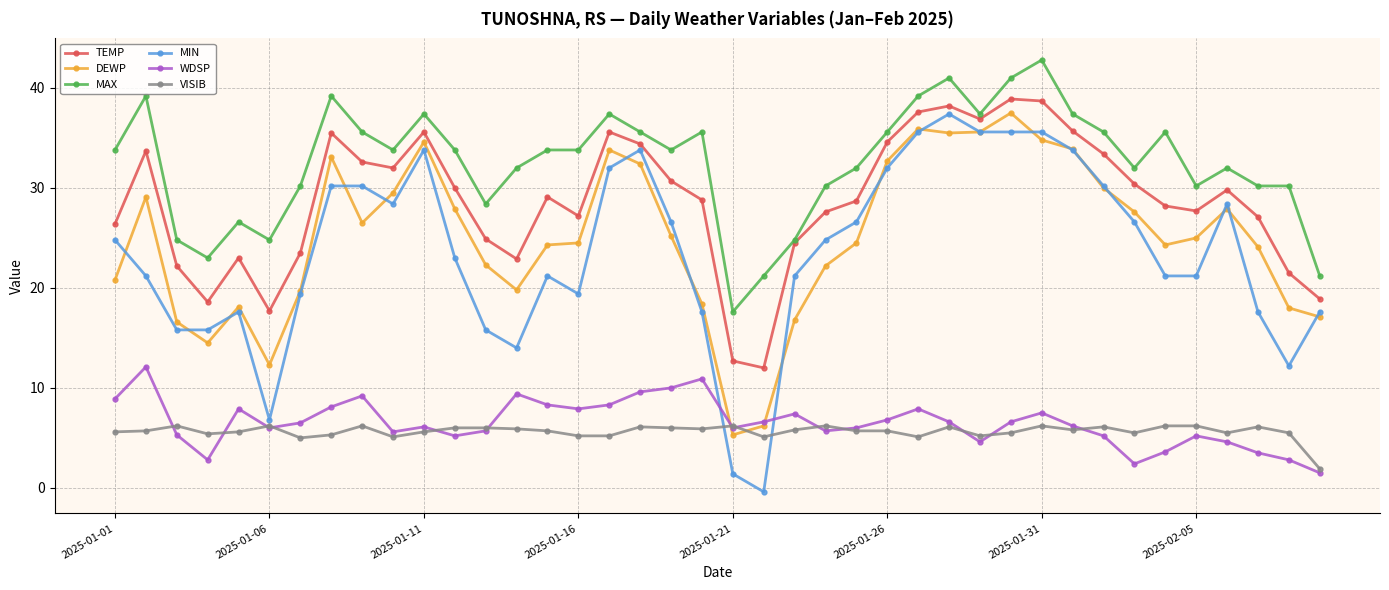

What are all the series names shown in the legend?

TEMP, DEWP, MAX, MIN, WDSP, VISIB